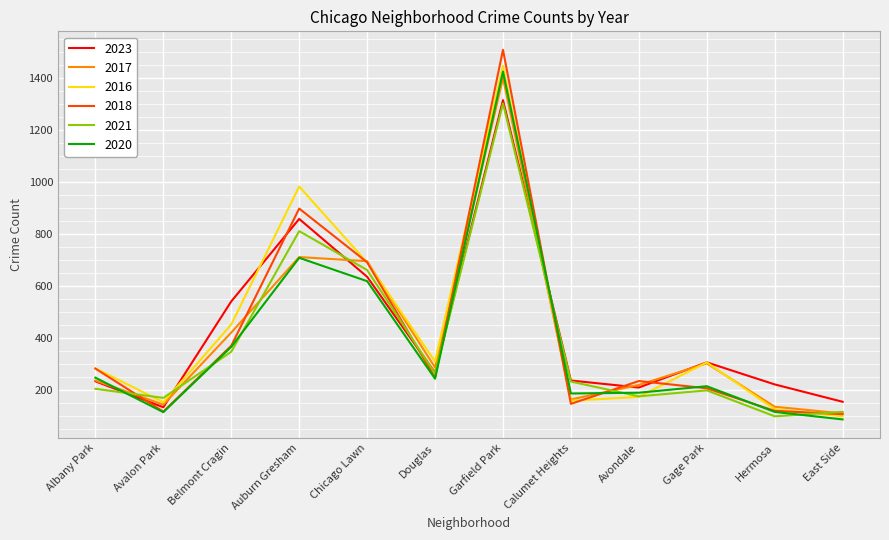

Which series has the largest range (max minus min)?

2018